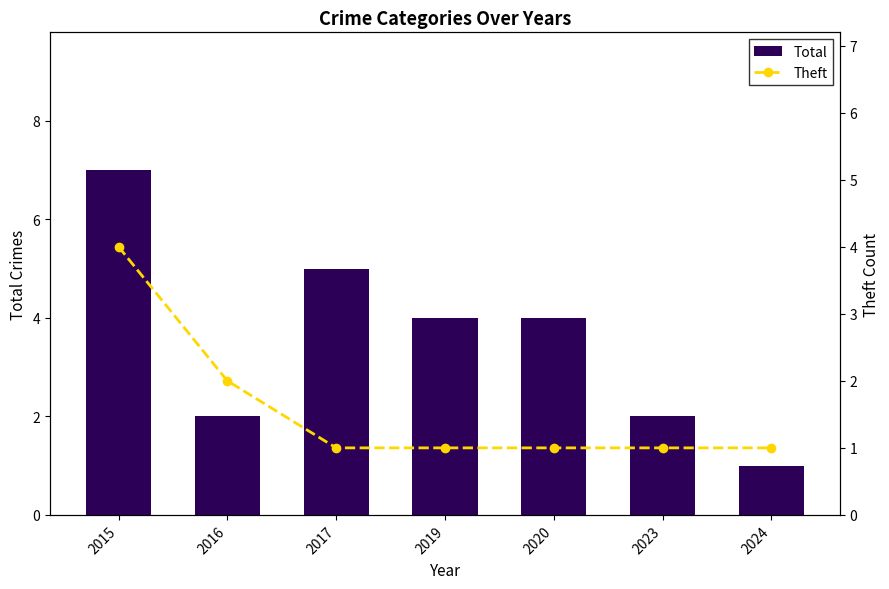

What is the difference between the maximum and minimum values in the Theft series?

3